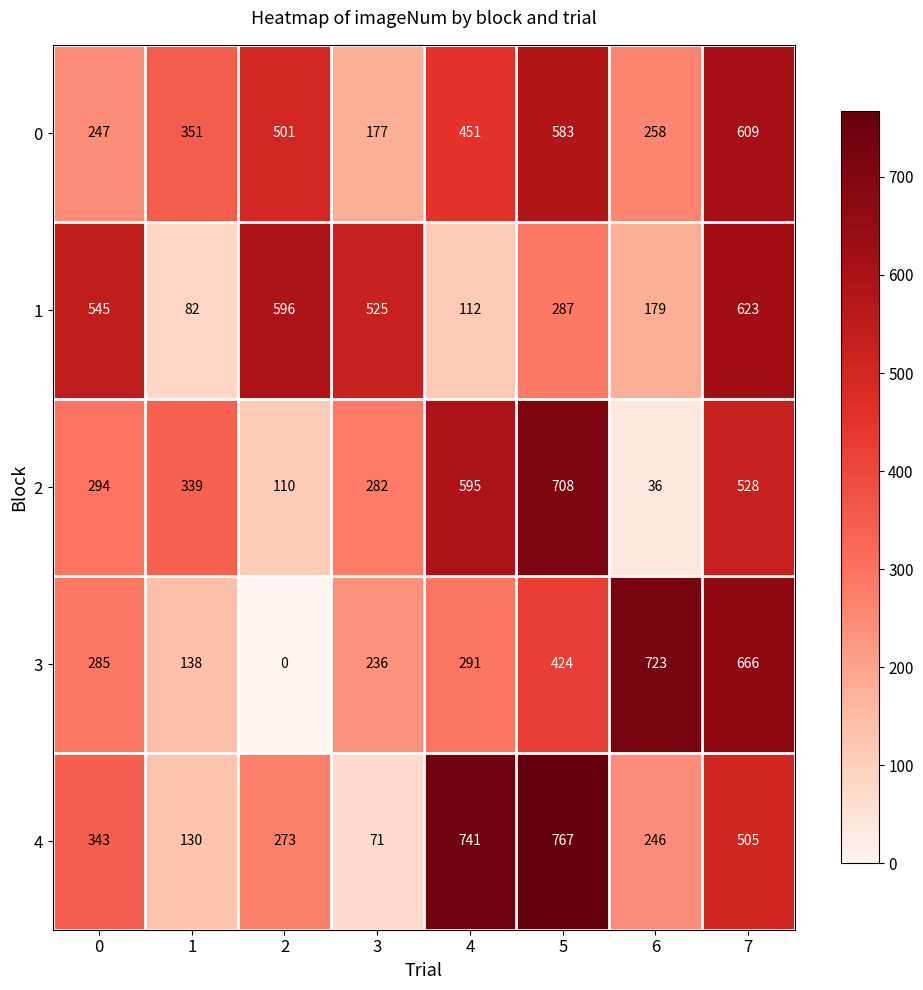

Which series changed the most between 3 and 6?

3